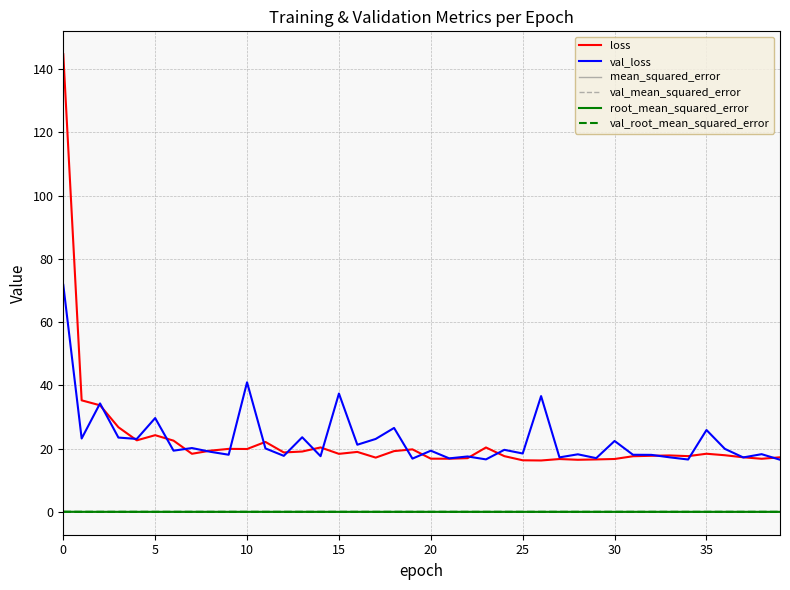

True or false: mean_squared_error and loss intersect in this chart.

False